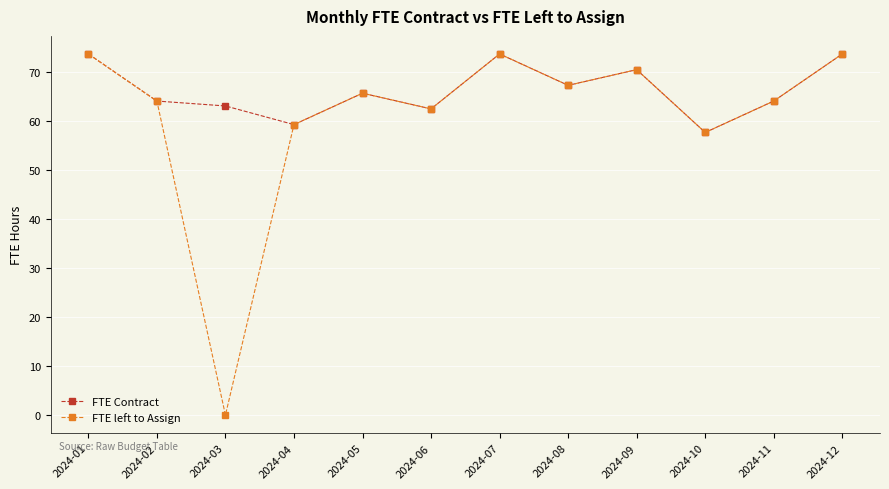

Does the chart display data point markers on the line(s)?

Yes